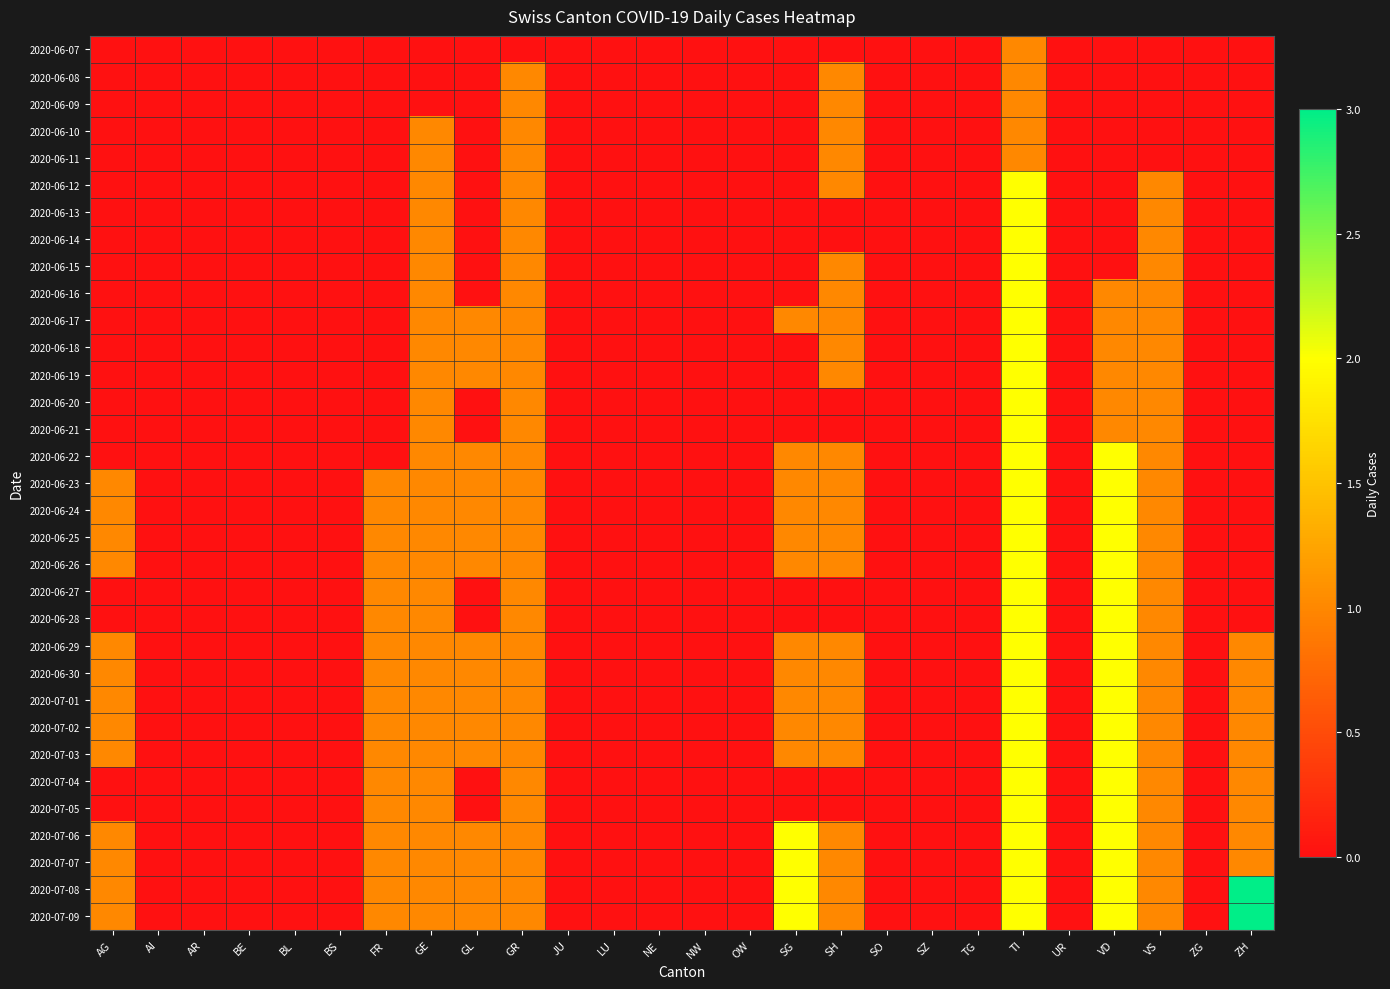

How many categories are shown in the chart?

26